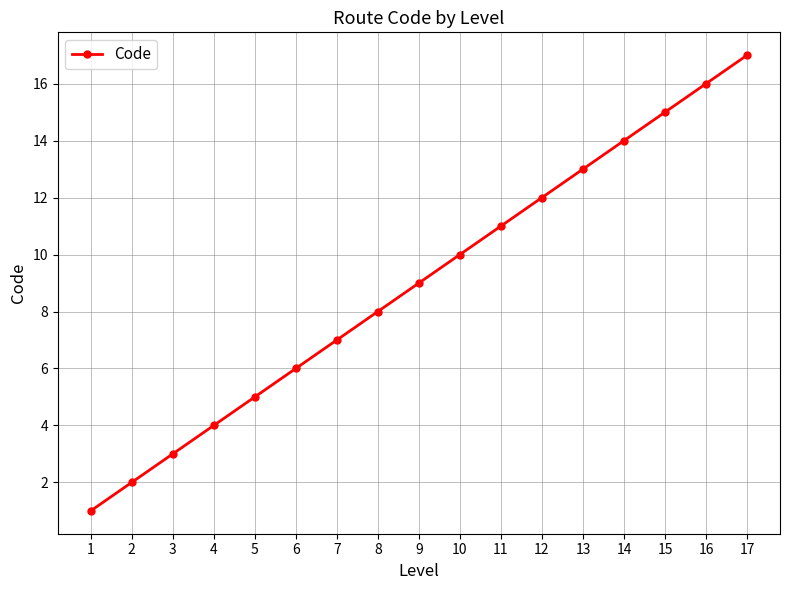

The chart shows a value of 3 at 12. True or false?

False